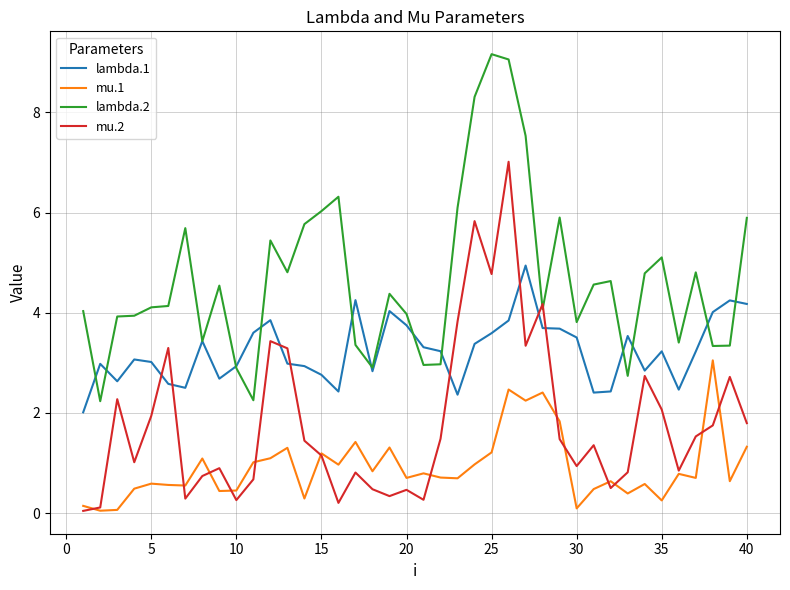

What is the maximum value for lambda.1?

4.9